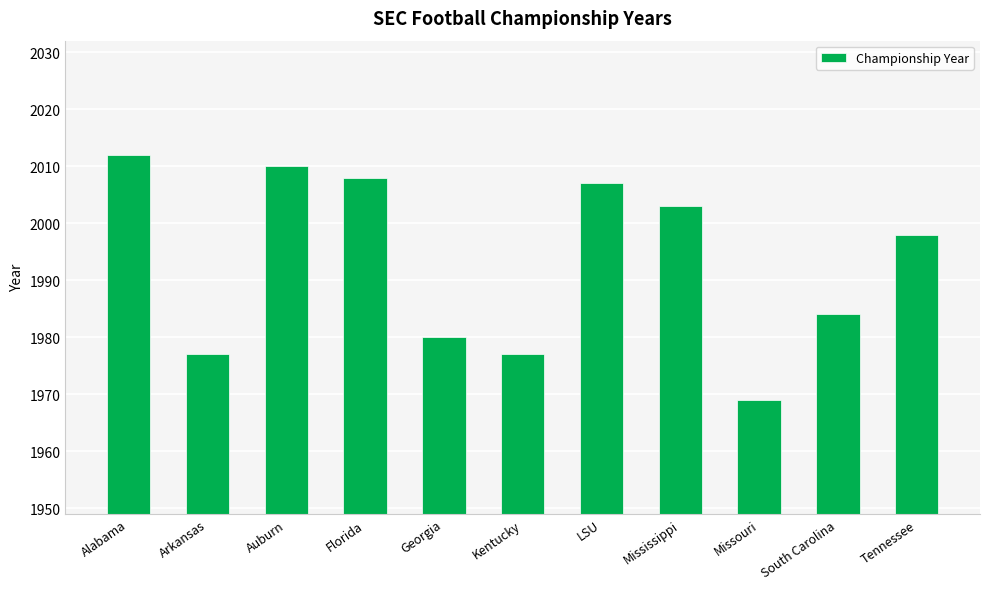

What is the change in value from Arkansas to South Carolina?

+7